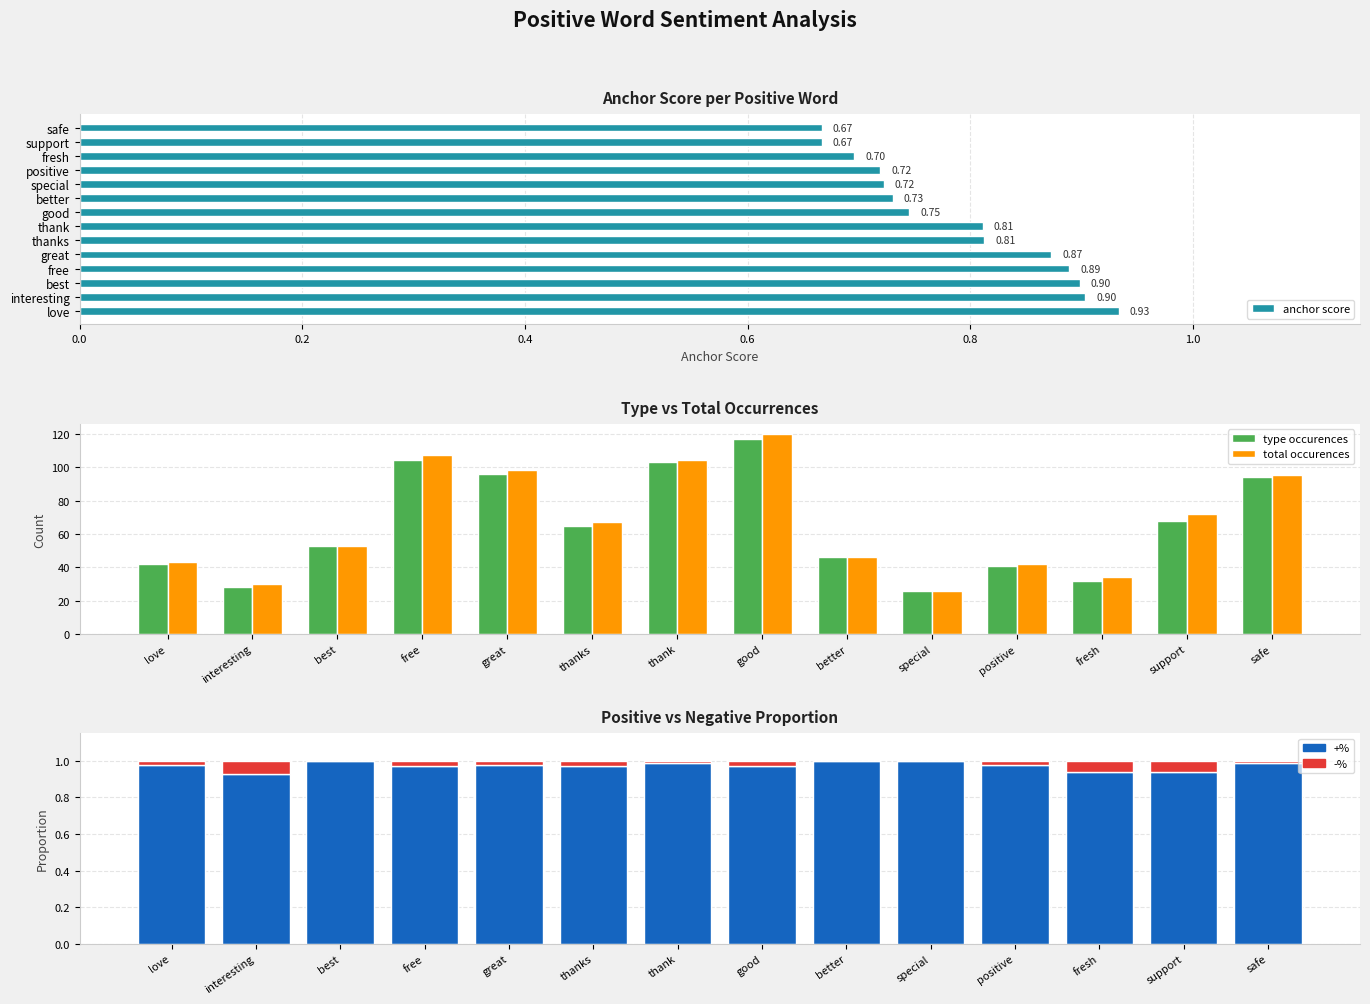

Reading right to left, transcribe all the data shown in this chart.

anchor score: 0.7	0.7	0.7	0.7	0.7	0.7	0.7	0.8	0.8	0.9	0.9	0.9	0.9	0.9
type occurences: 94.0	68.0	32.0	41.0	26.0	46.0	117.0	103.0	65.0	96.0	104.0	53.0	28.0	42.0
total occurences: 95.0	72.0	34.0	42.0	26.0	46.0	120.0	104.0	67.0	98.0	107.0	53.0	30.0	43.0
+%: 1.0	0.9	0.9	1.0	1.0	1.0	1.0	1.0	1.0	1.0	1.0	1.0	0.9	1.0
-%: 0.0	0.1	0.1	0.0	0.0	0.0	0.0	0.0	0.0	0.0	0.0	0.0	0.1	0.0